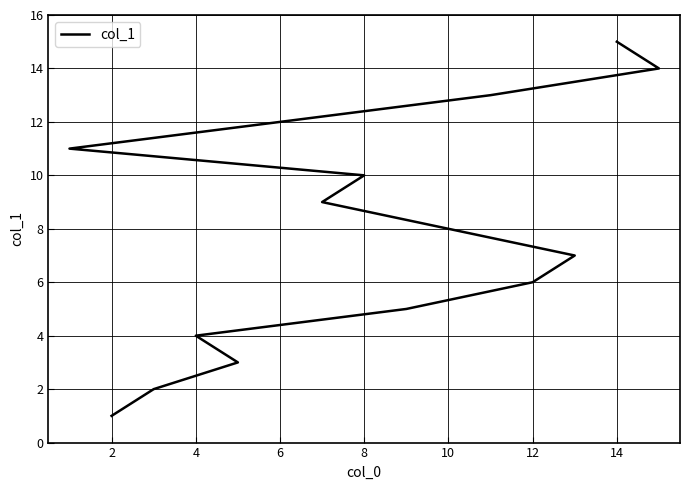

How many categories are shown in the chart?

15